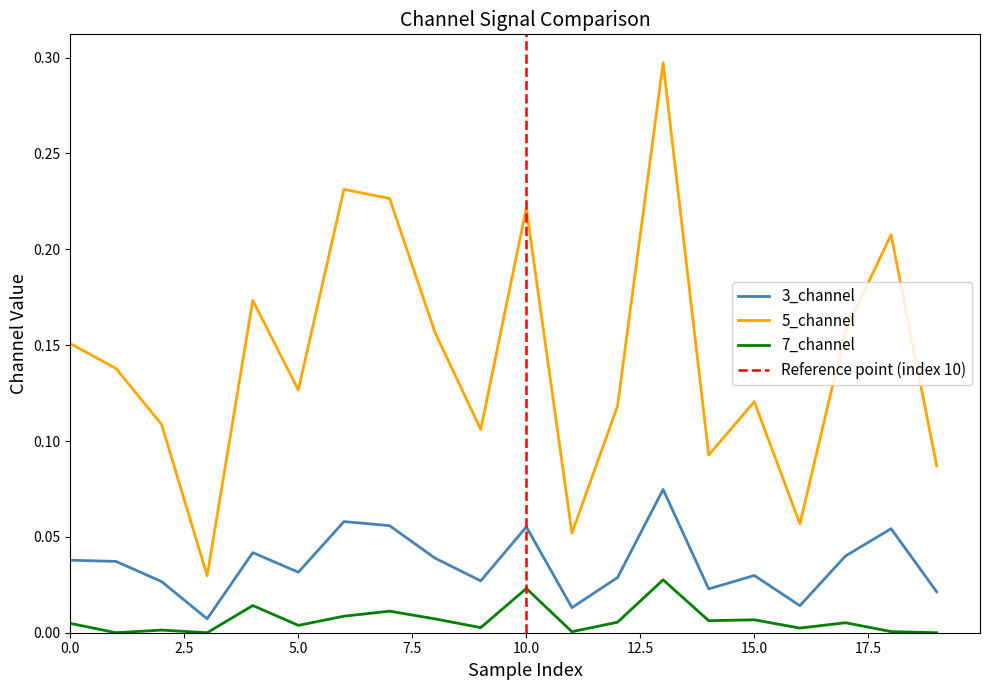

True or false: 3_channel and 7_channel intersect in this chart.

False